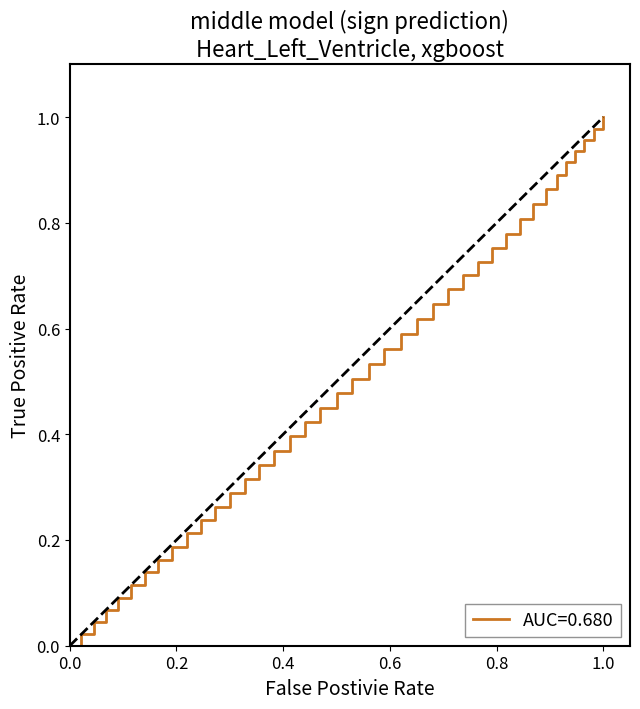

What is the average value?

0.5